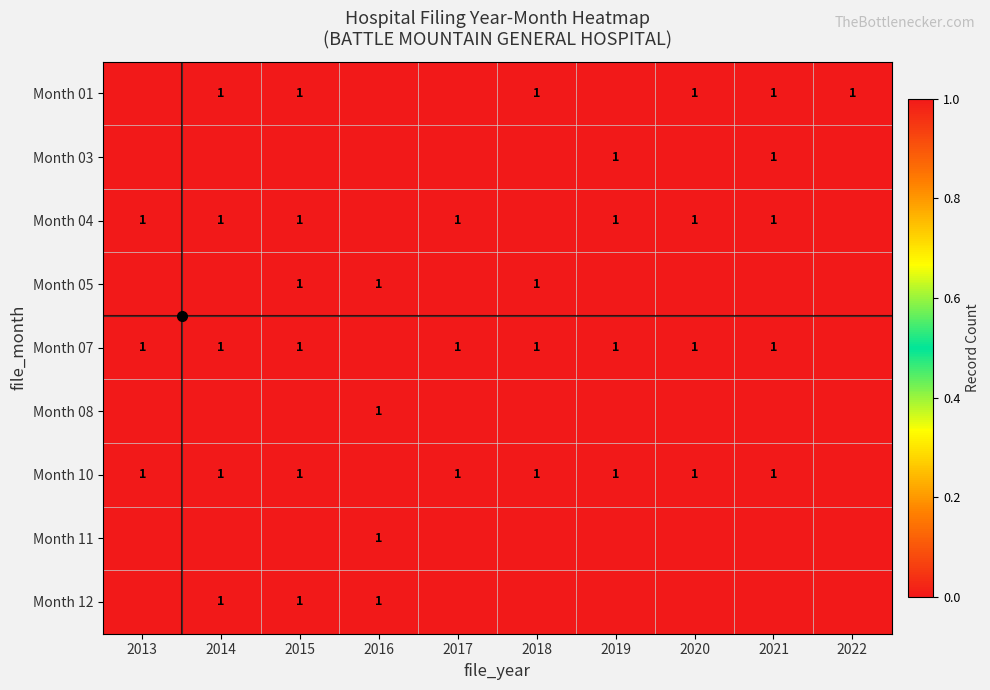

Rank the series at 2017 from lowest to highest value.

Month 01, Month 03, Month 05, Month 08, Month 11, Month 12, Month 04, Month 07, Month 10